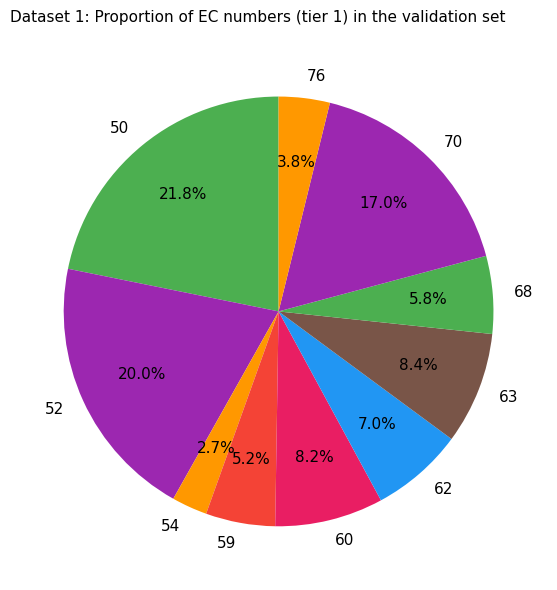

What portion of the pie excludes 62?

93.0%